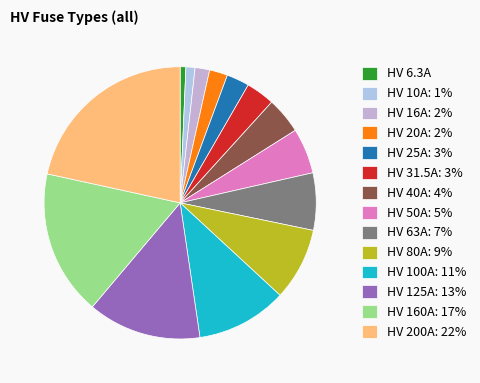

To the nearest percent, what portion does HV 100A represent?

11%